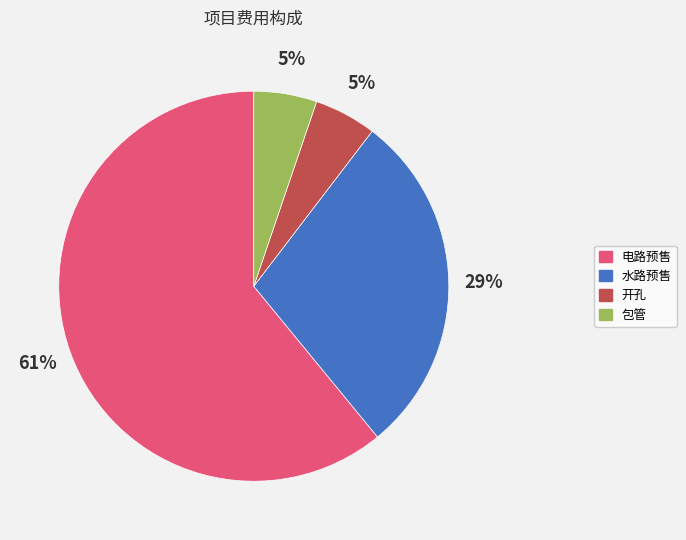

What is the largest slice in the pie chart?

电路预售